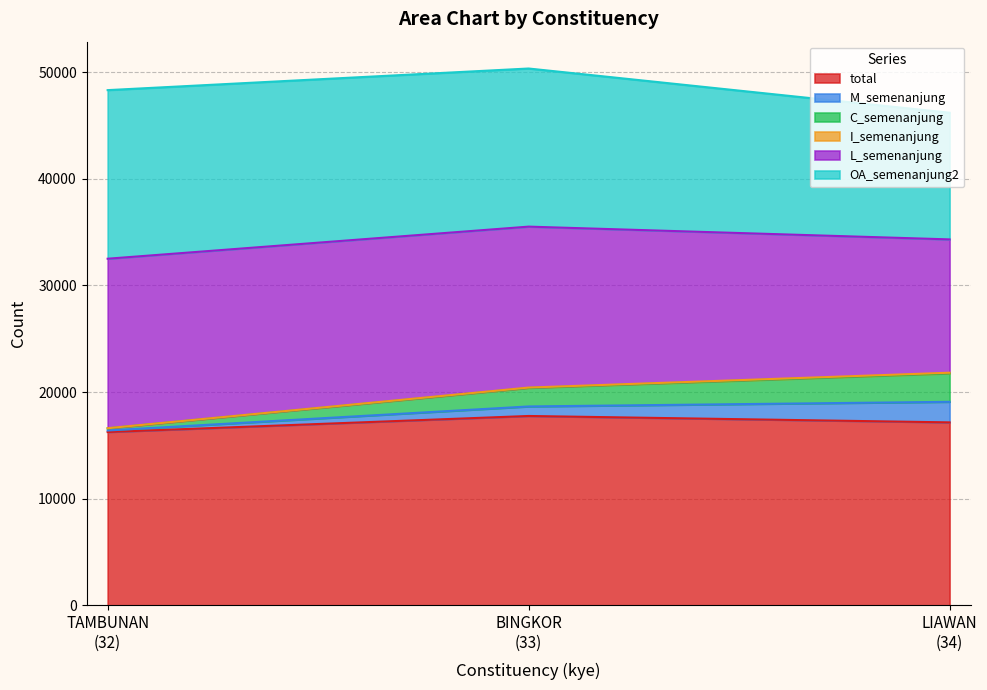

Between 32 and 34, which series saw the biggest shift?

OA_semenanjung2